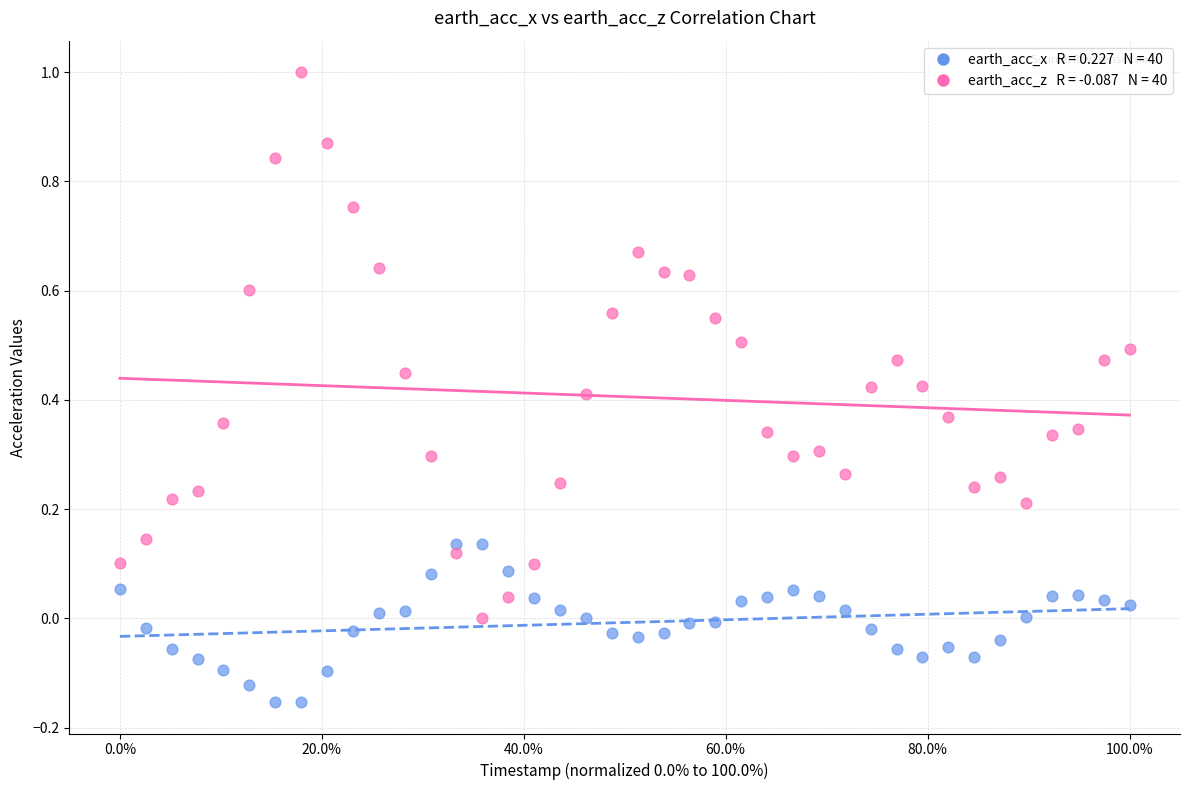

Across all data points, what is the range of X values (max minus min)?

1.0